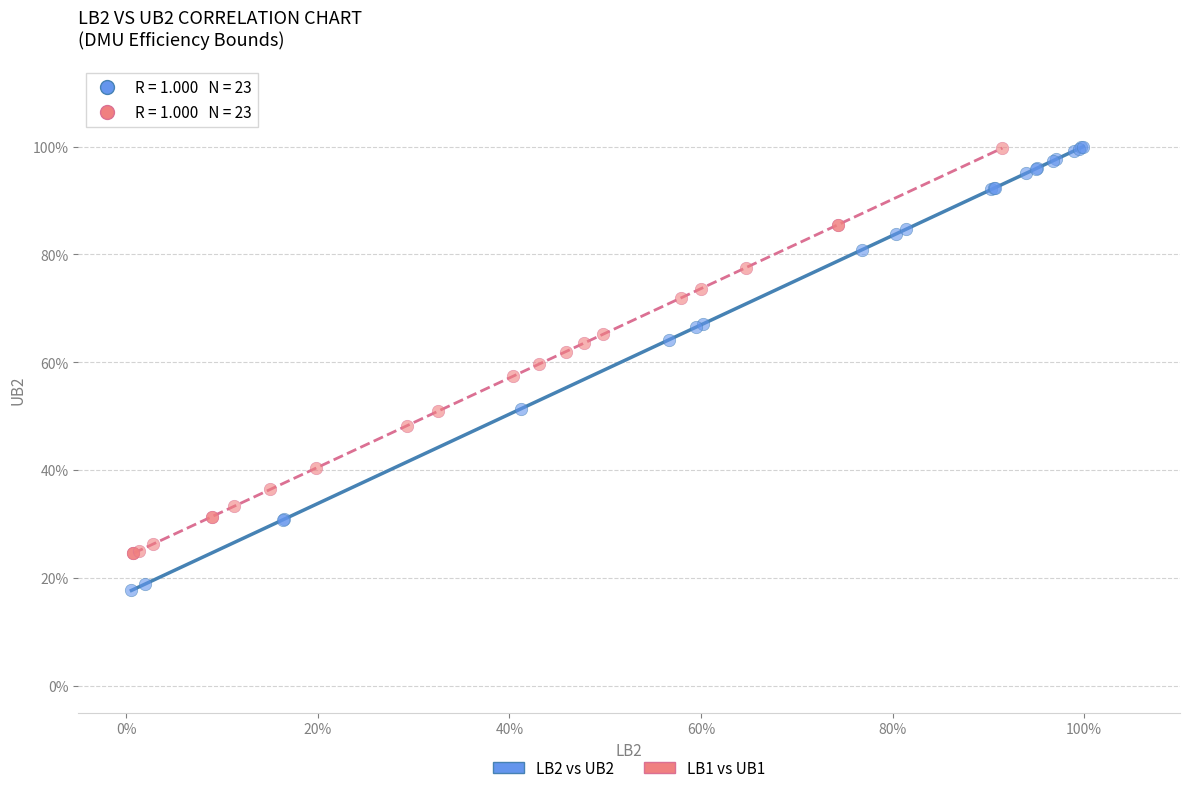

What are all the series names shown in the legend?

LB2 vs UB2, LB1 vs UB1